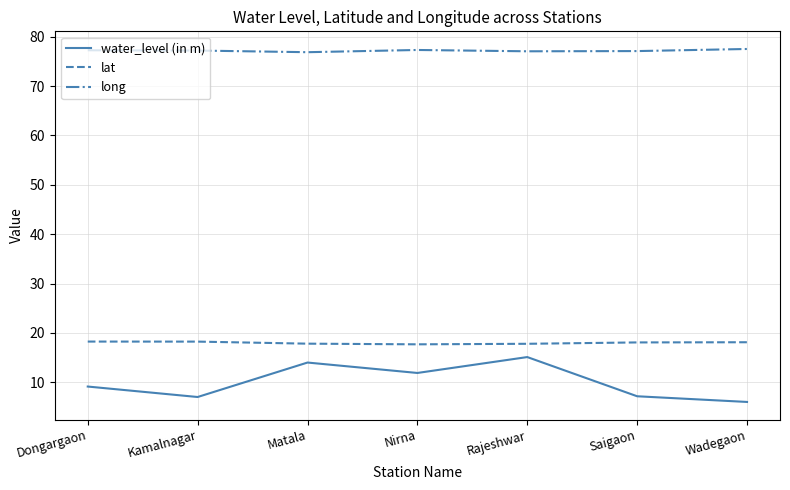

What are all the series names shown in the legend?

water_level (in m), lat, long